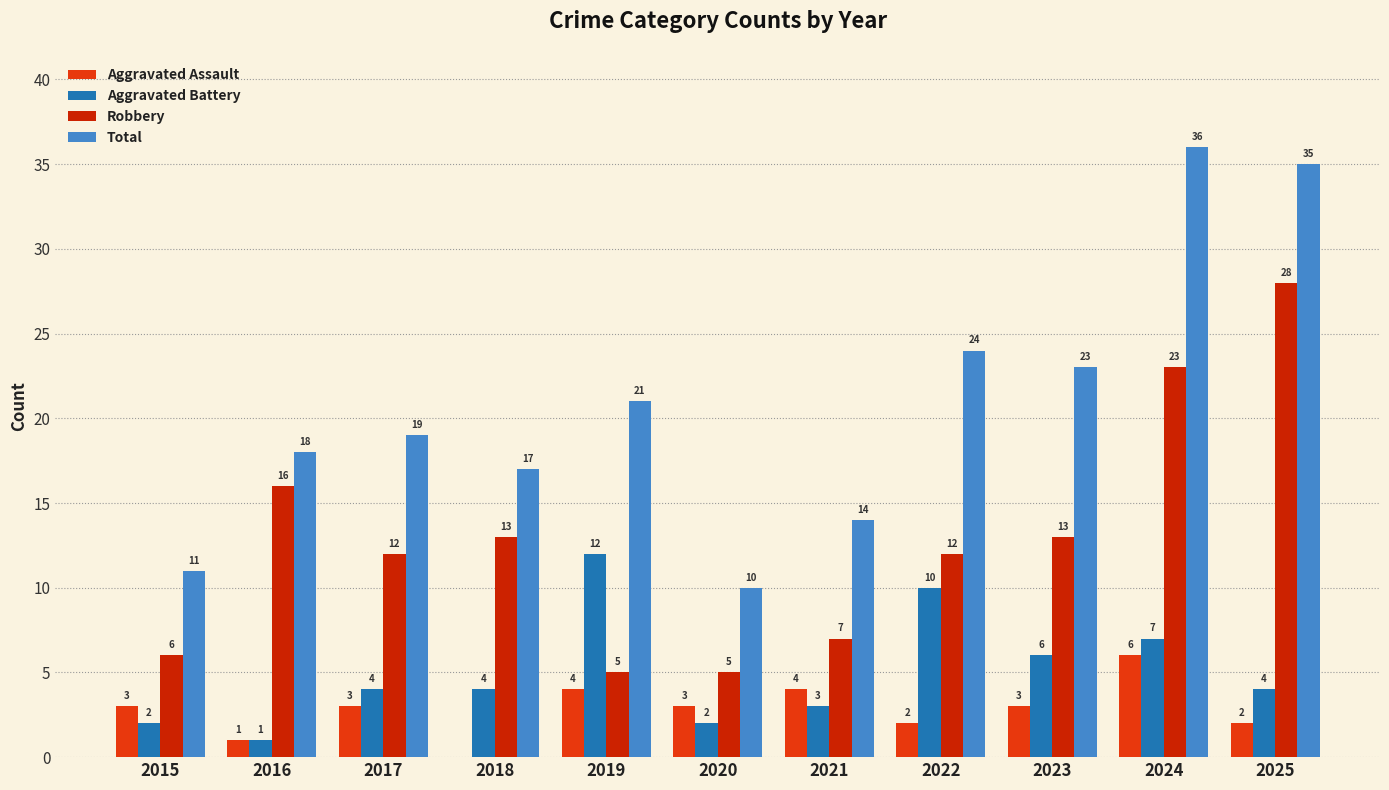

Reading left to right, what are all the values shown in this chart?

Aggravated Assault: 3	1	3	0	4	3	4	2	3	6	2
Aggravated Battery: 2	1	4	4	12	2	3	10	6	7	4
Robbery: 6	16	12	13	5	5	7	12	13	23	28
Total: 11	18	19	17	21	10	14	24	23	36	35